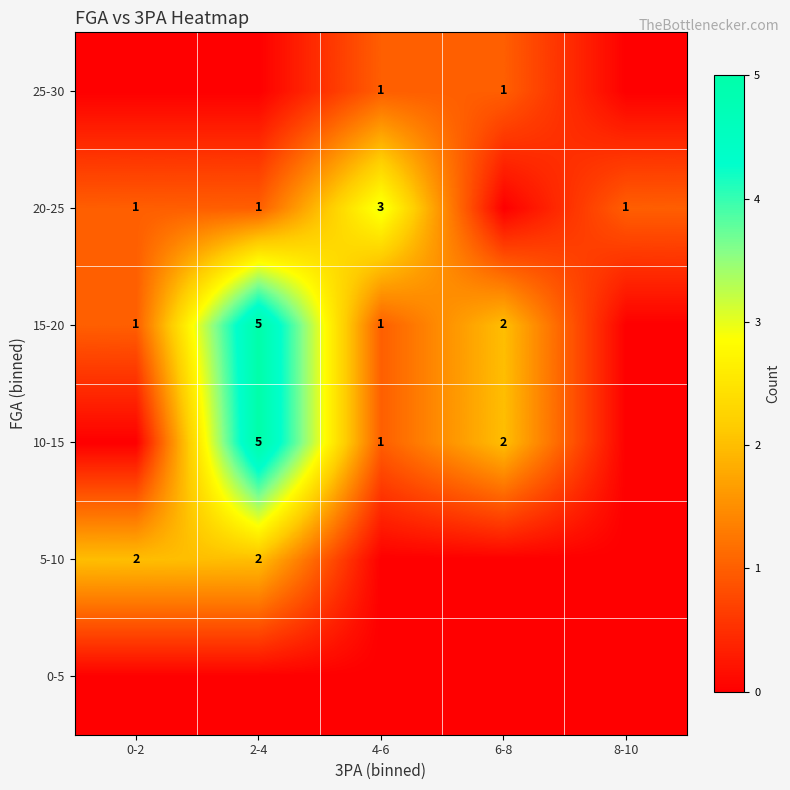

The value of 5-10 at 2-4 is 3. True or false?

False